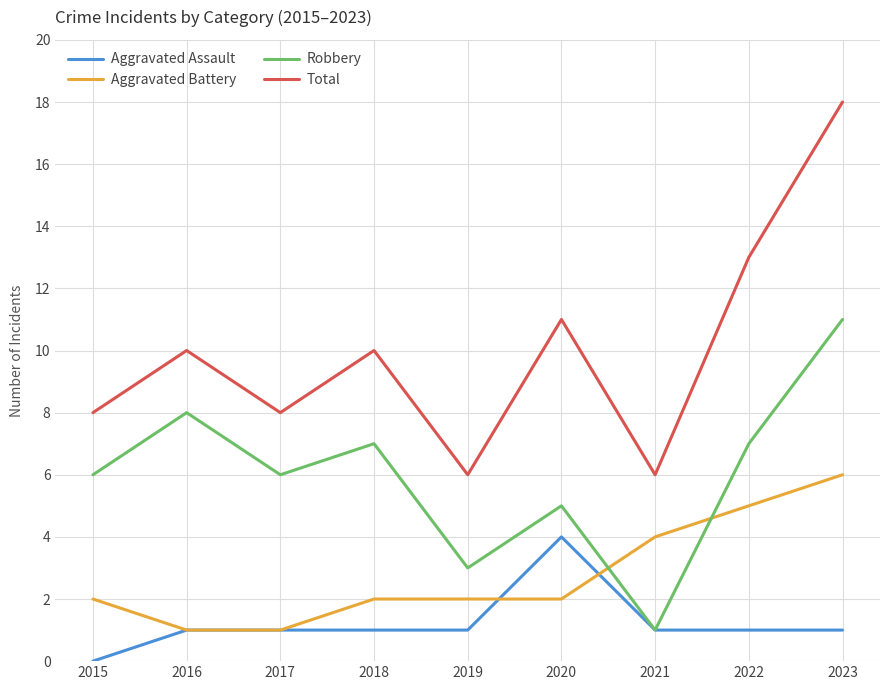

List the series in order of their overall mean, lowest first.

Aggravated Assault, Aggravated Battery, Robbery, Total